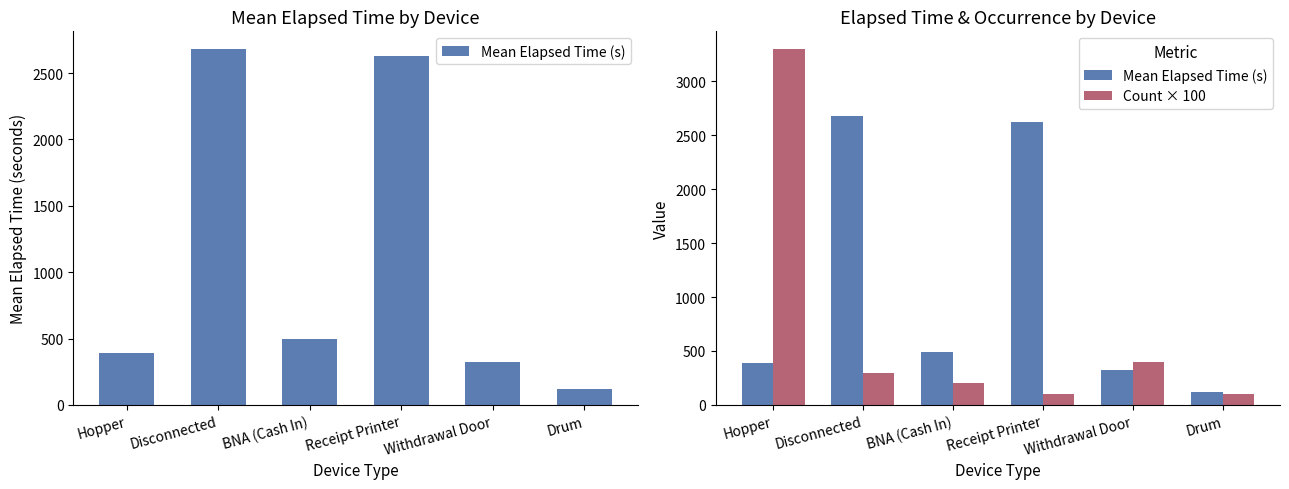

What are all the series names shown in the legend?

Mean Elapsed Time (s), Count × 100